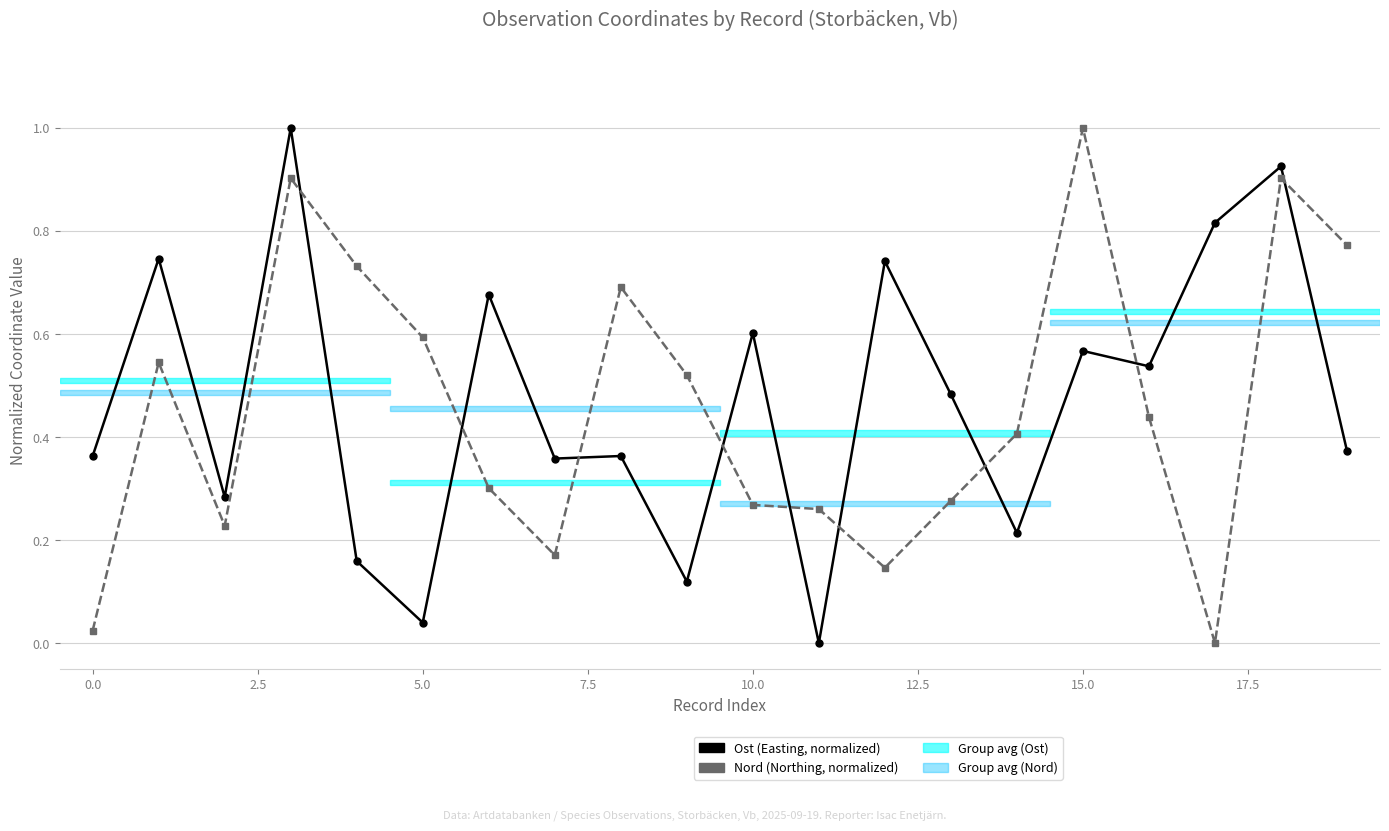

True or false: Nord (Northing, normalized) has more than 2 interior local peaks.

True